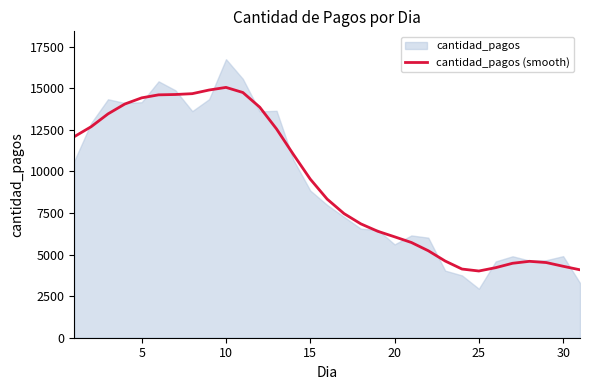

What is the maximum value for cantidad_pagos (smooth)?

15057